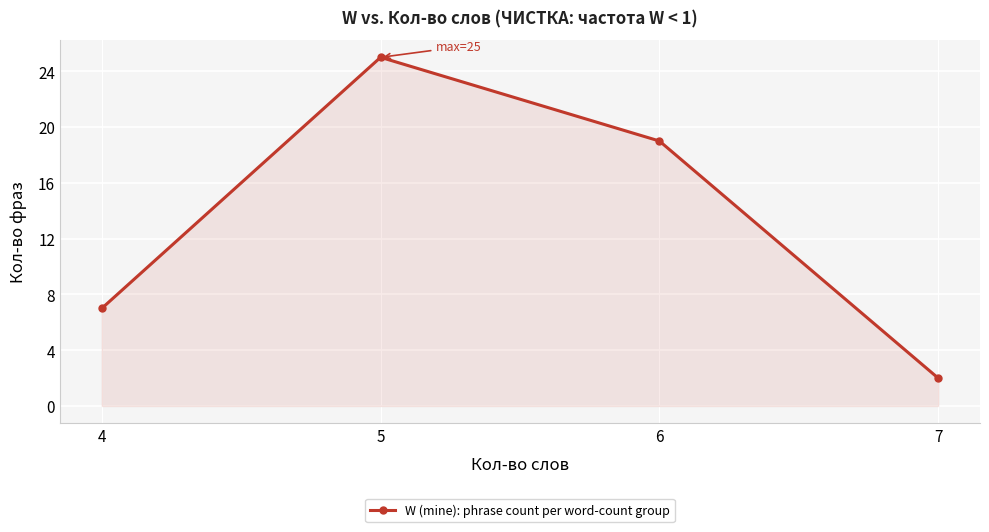

What is the approximate value at 6, to the nearest 5?

20